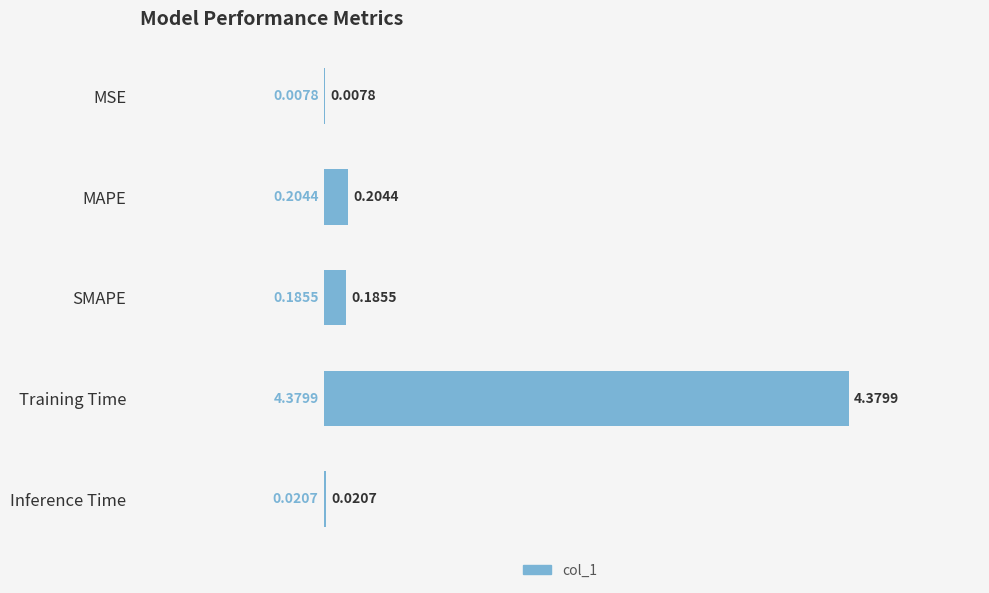

What is the sum of all values?

4.8